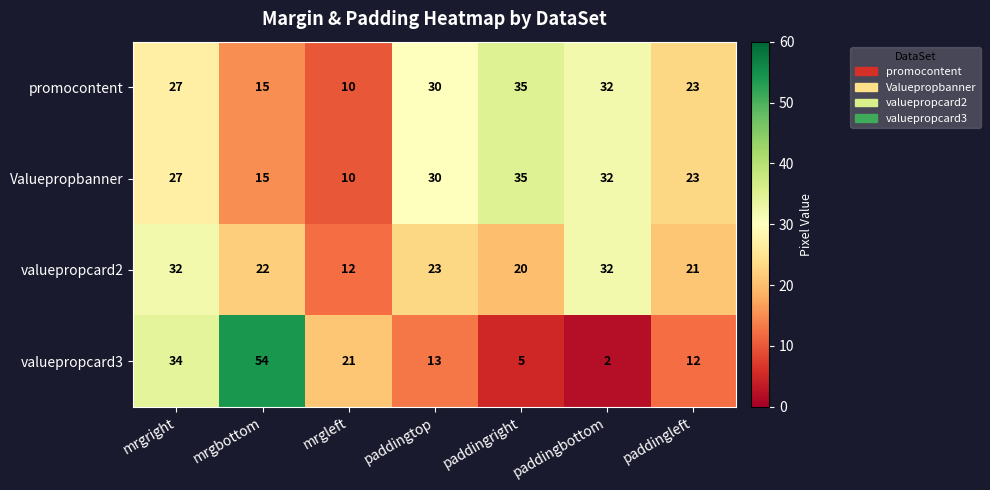

Reading left to right, what are all the values shown in this chart?

promocontent: 27	15	10	30	35	32	23
Valuepropbanner: 27	15	10	30	35	32	23
valuepropcard2: 32	22	12	23	20	32	21
valuepropcard3: 34	54	21	13	5	2	12